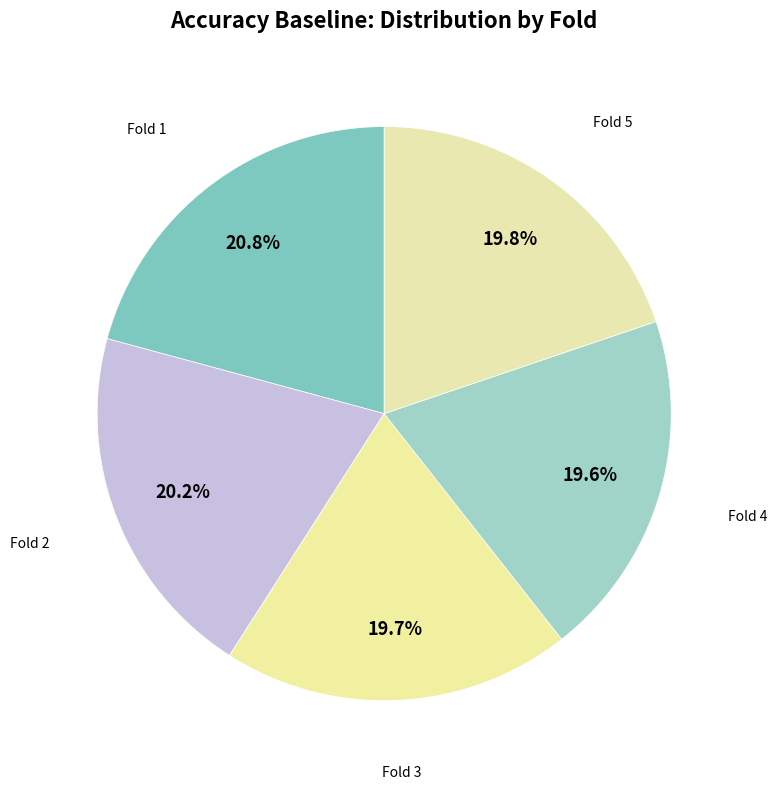

Do Fold 4 and Fold 3 together represent more than half of the pie?

No